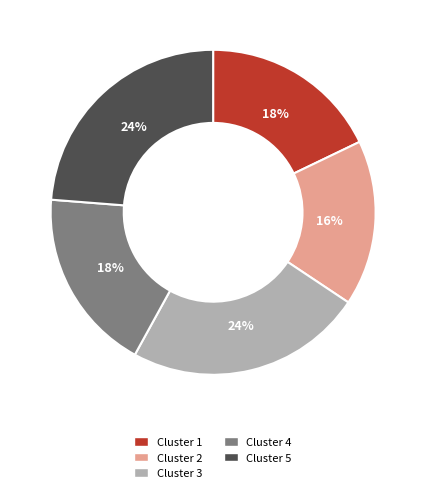

Is it true that Cluster 1 is 30% of the pie?

False